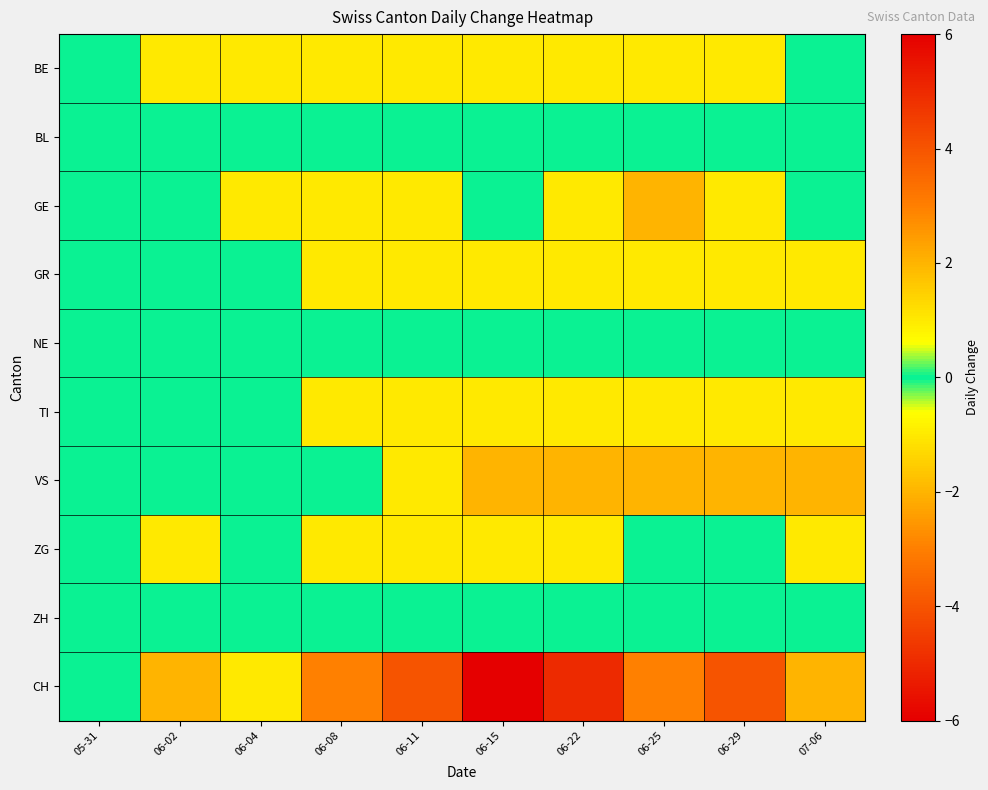

Reading left to right, what are all the values shown in this chart?

BE: 05-31=0	06-02=-1	06-04=-1	06-08=-1	06-11=-1	06-15=-1	06-22=-1	06-25=-1	06-29=-1	07-06=0
BL: 05-31=0	06-02=0	06-04=0	06-08=0	06-11=0	06-15=0	06-22=0	06-25=0	06-29=0	07-06=0
GE: 05-31=0	06-02=0	06-04=1	06-08=1	06-11=1	06-15=0	06-22=1	06-25=2	06-29=1	07-06=0
GR: 05-31=0	06-02=0	06-04=0	06-08=-1	06-11=-1	06-15=-1	06-22=-1	06-25=-1	06-29=-1	07-06=-1
NE: 05-31=0	06-02=0	06-04=0	06-08=0	06-11=0	06-15=0	06-22=0	06-25=0	06-29=0	07-06=0
TI: 05-31=0	06-02=0	06-04=0	06-08=-1	06-11=-1	06-15=-1	06-22=-1	06-25=-1	06-29=-1	07-06=-1
VS: 05-31=0	06-02=0	06-04=0	06-08=0	06-11=-1	06-15=-2	06-22=-2	06-25=-2	06-29=-2	07-06=-2
ZG: 05-31=0	06-02=-1	06-04=0	06-08=-1	06-11=-1	06-15=-1	06-22=-1	06-25=0	06-29=0	07-06=1
ZH: 05-31=0	06-02=0	06-04=0	06-08=0	06-11=0	06-15=0	06-22=0	06-25=0	06-29=0	07-06=0
CH: 05-31=0	06-02=-2	06-04=1	06-08=-3	06-11=-4	06-15=-6	06-22=-5	06-25=-3	06-29=-4	07-06=-2